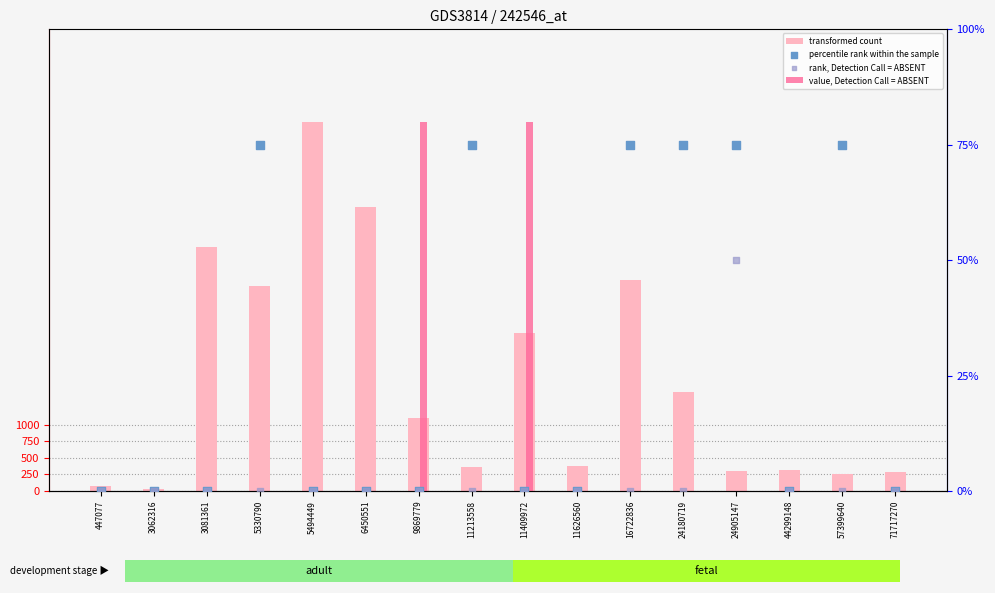

Which series reaches the maximum Y coordinate?

transformed count